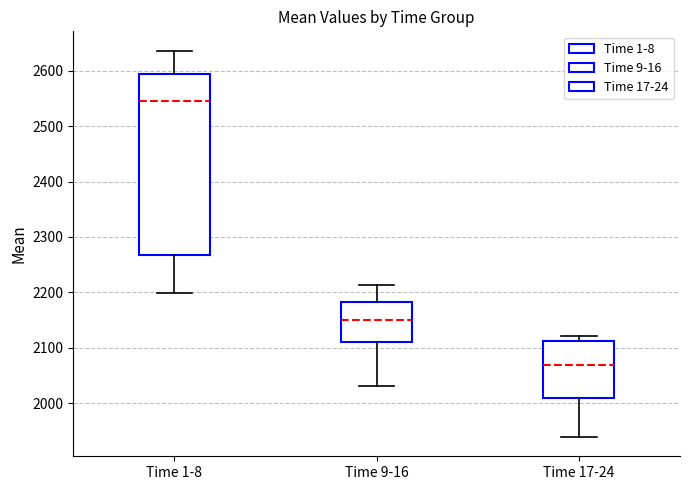

Where is the lower edge of the box for Time 9-16 on the y-axis? The values are not printed on the chart, so give them approximately, as read against the axis.

2110